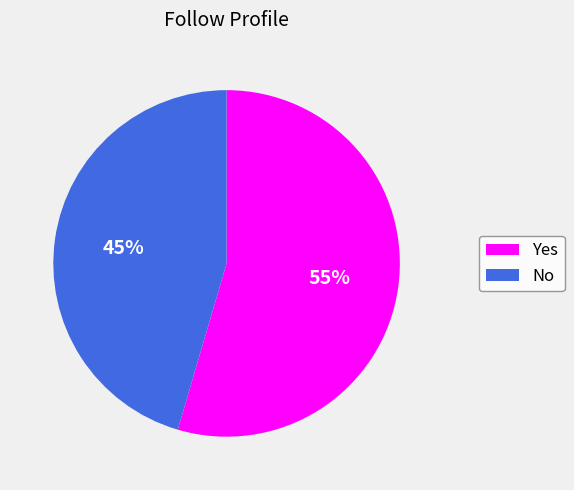

Rank the categories by value from highest to lowest.

Yes, No